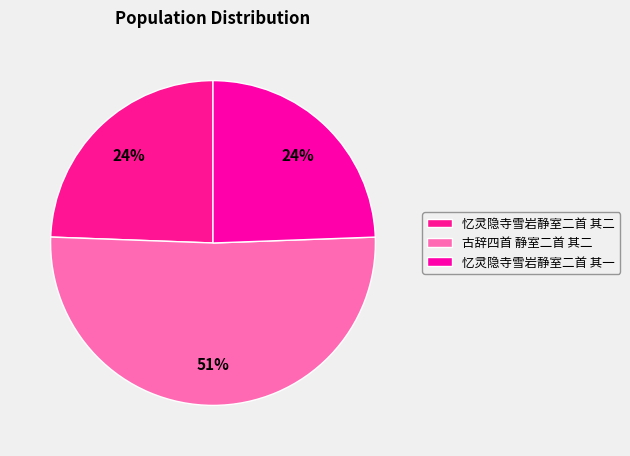

To the nearest percent, what portion does 忆灵隐寺雪岩静室二首 其二 represent?

24%